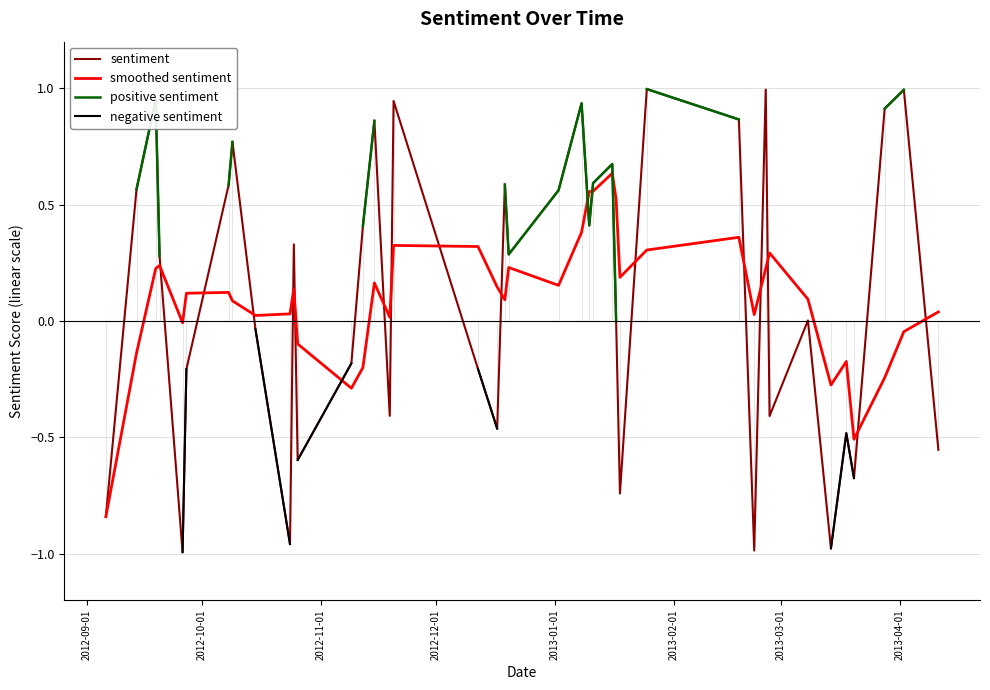

What is the smallest value displayed?

-1.0